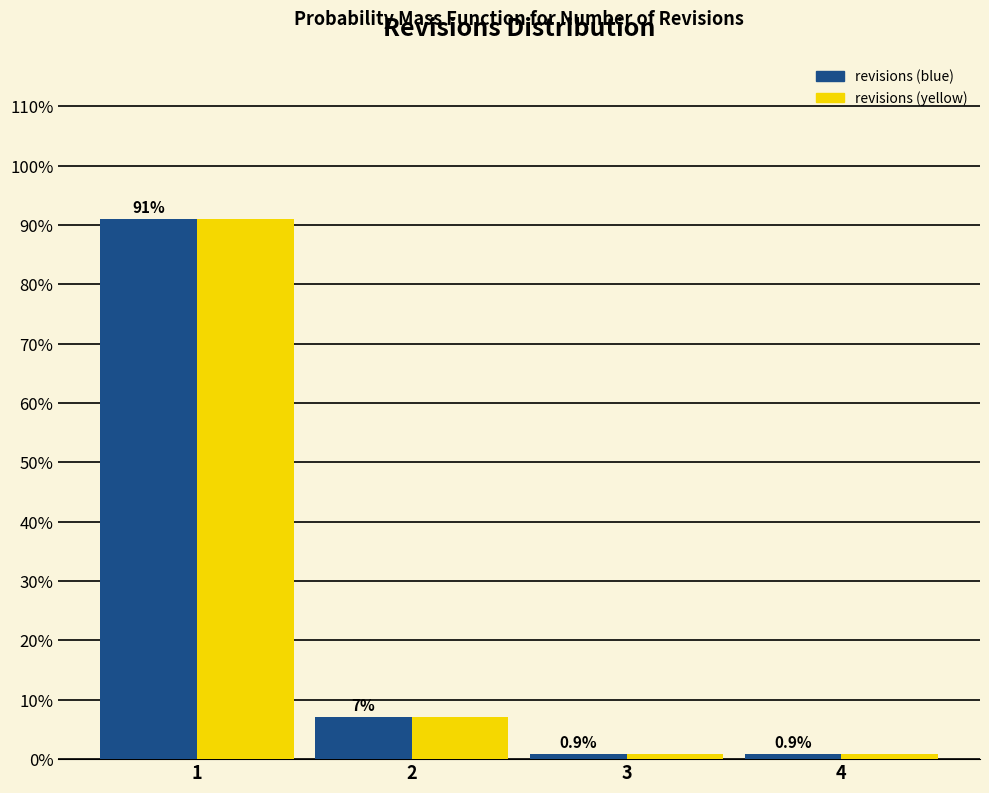

Is it true that revisions (yellow) equals 0.9 at 4?

True